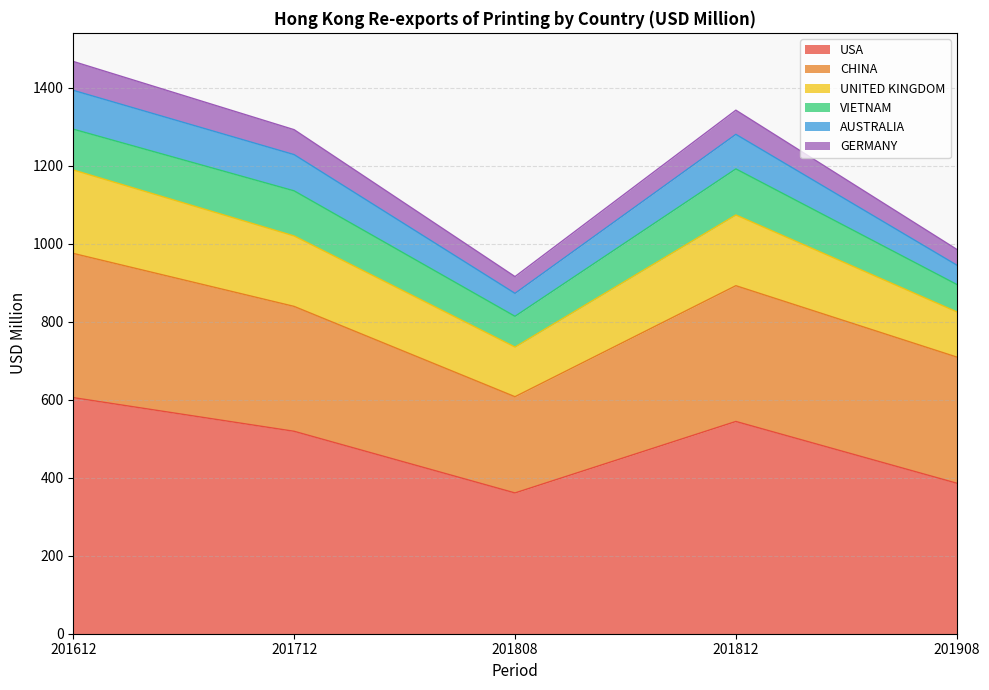

Where is AUSTRALIA nearest to the value 74?

201812